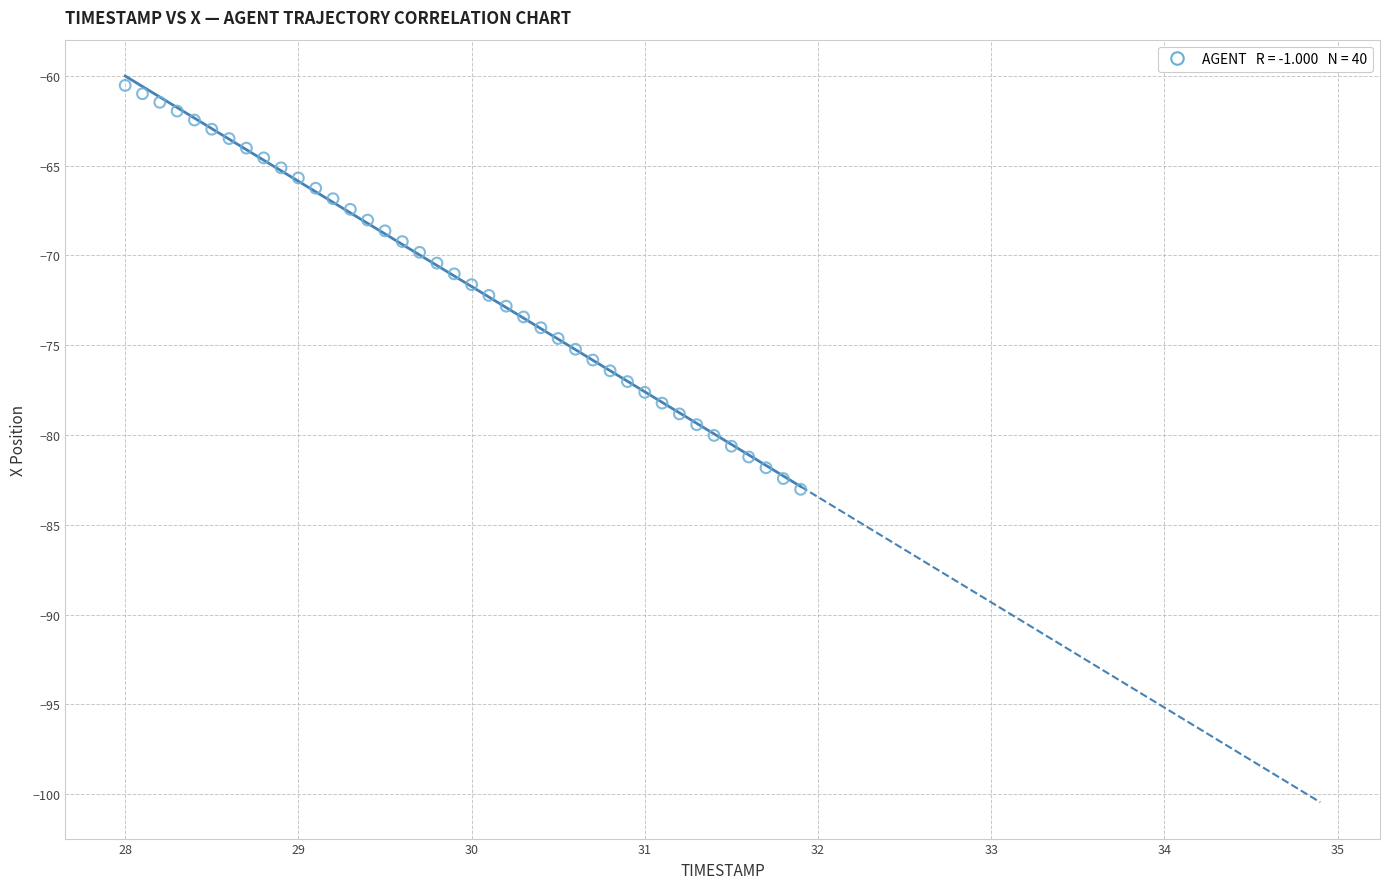

What is the range of Y values (max minus min)?

22.5